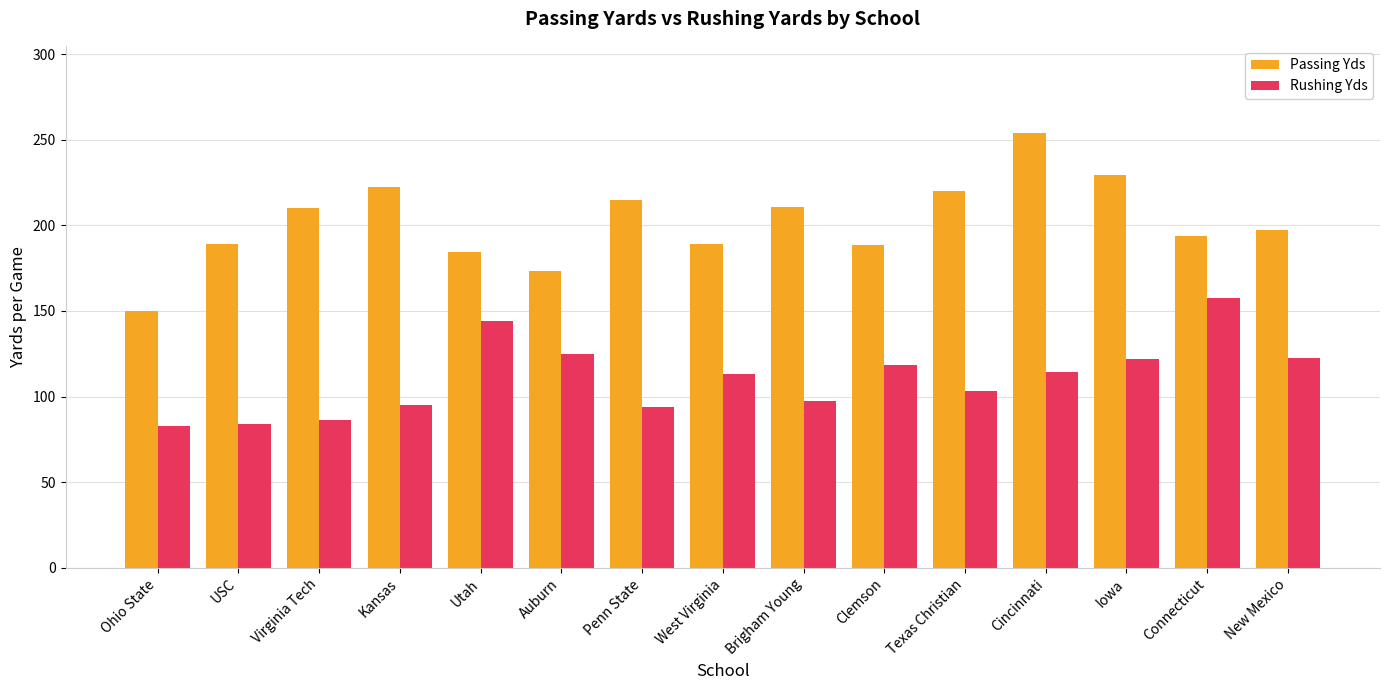

The Passing Yds series shows 210.4 at Brigham Young. True or false?

True